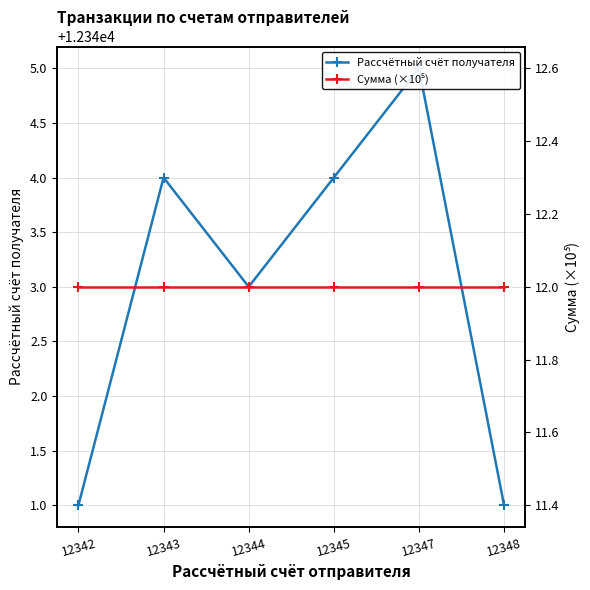

True or false: Сумма (×10⁵) and Рассчётный счёт получателя intersect in this chart.

False